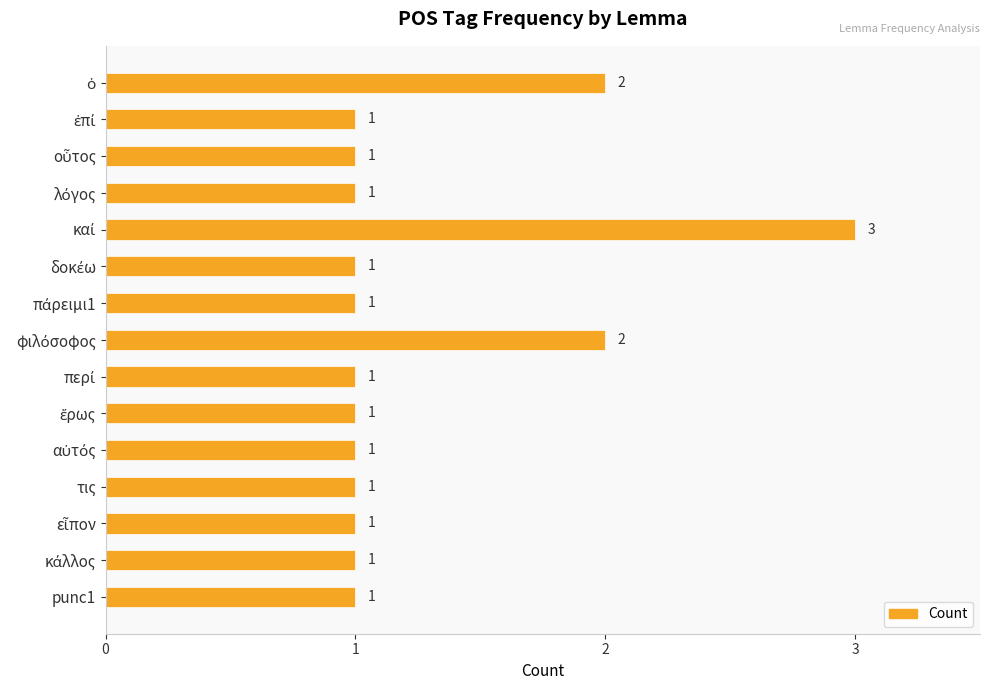

The chart shows a value of 0 at punc1. True or false?

False